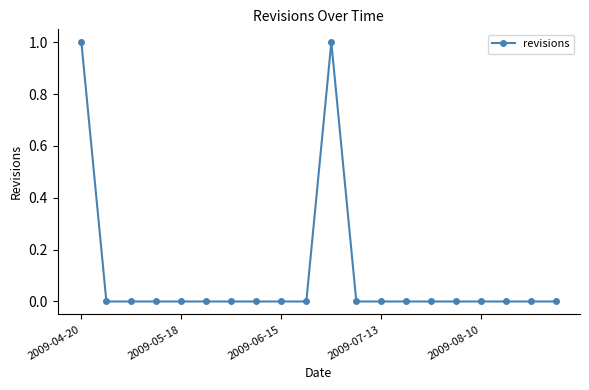

How many distinct data groups are displayed?

1